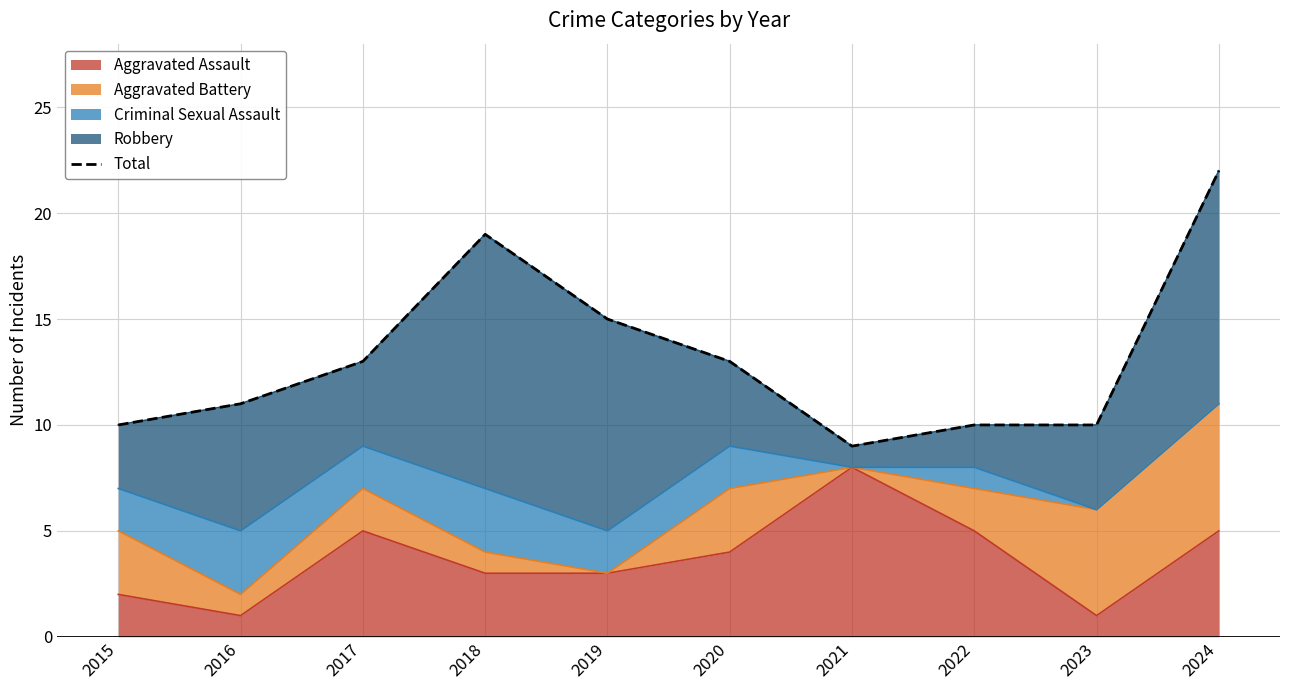

What is the average value?

13